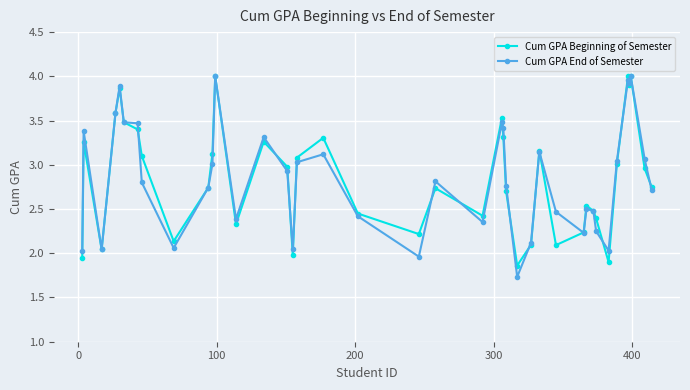

What is the value of the Cum GPA Beginning of Semester point at the 4th from the left?

3.6